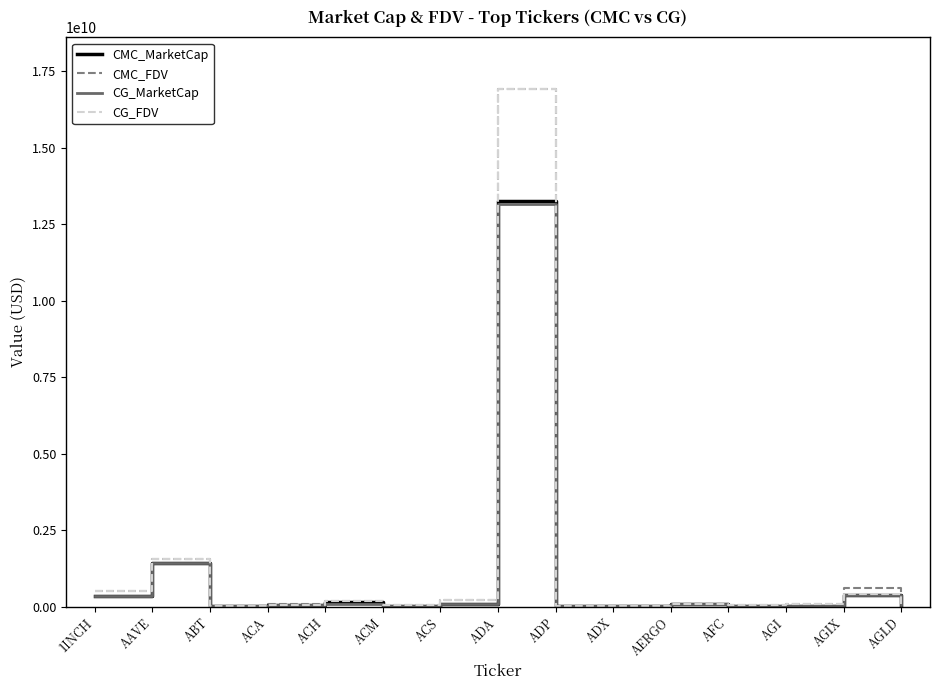

At how many categories does at least one series exceed 13684132713?

1